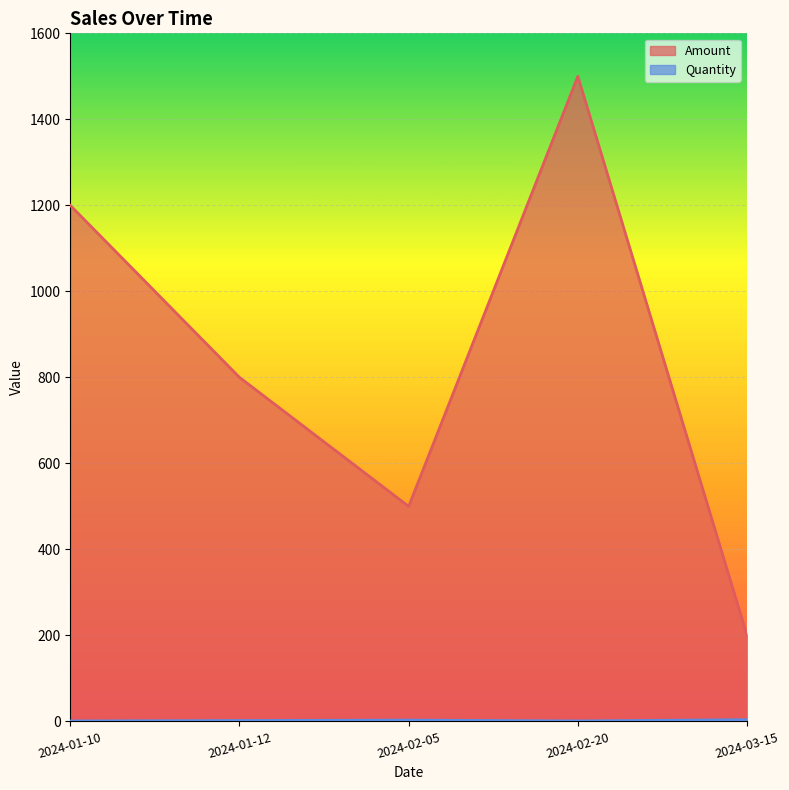

True or false: Quantity and Amount intersect in this chart.

False